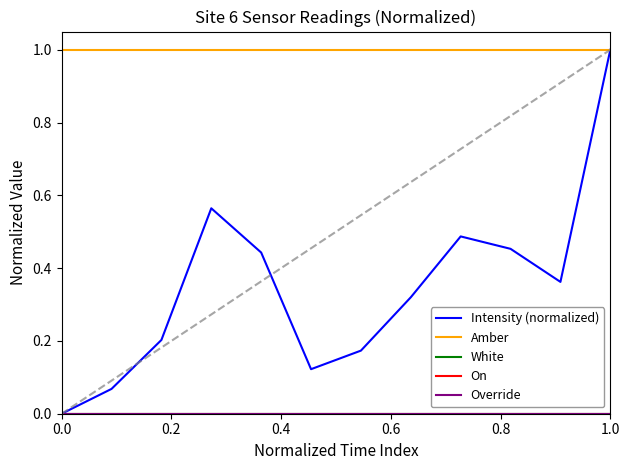

True or false: Override and Amber cross at least once.

False